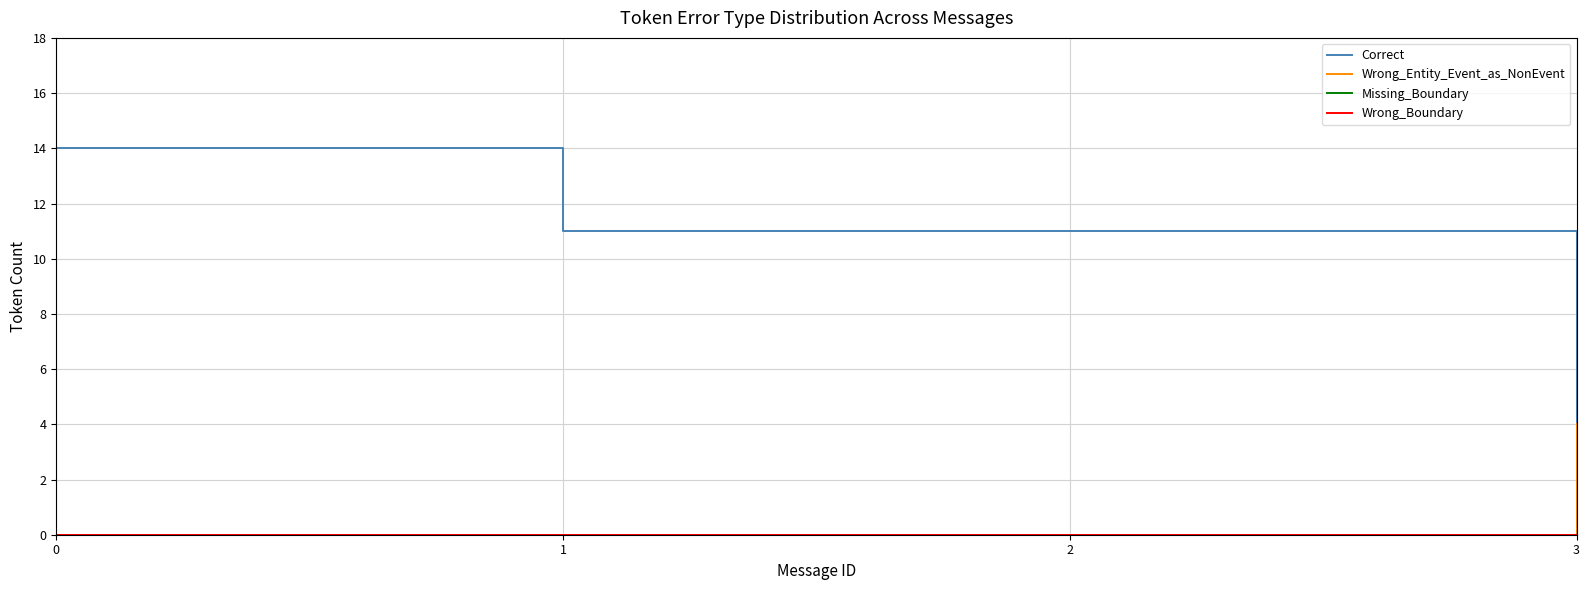

True or false: Missing_Boundary and Correct intersect in this chart.

False